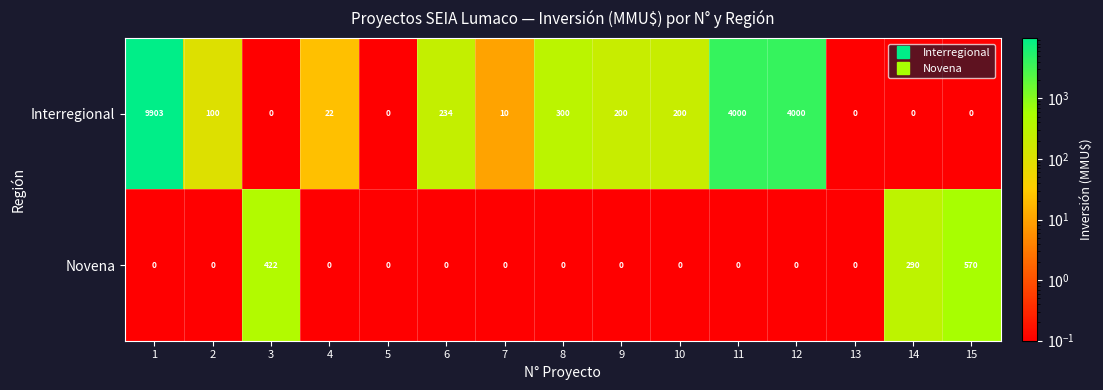

At which label does Novena reach its peak?

15